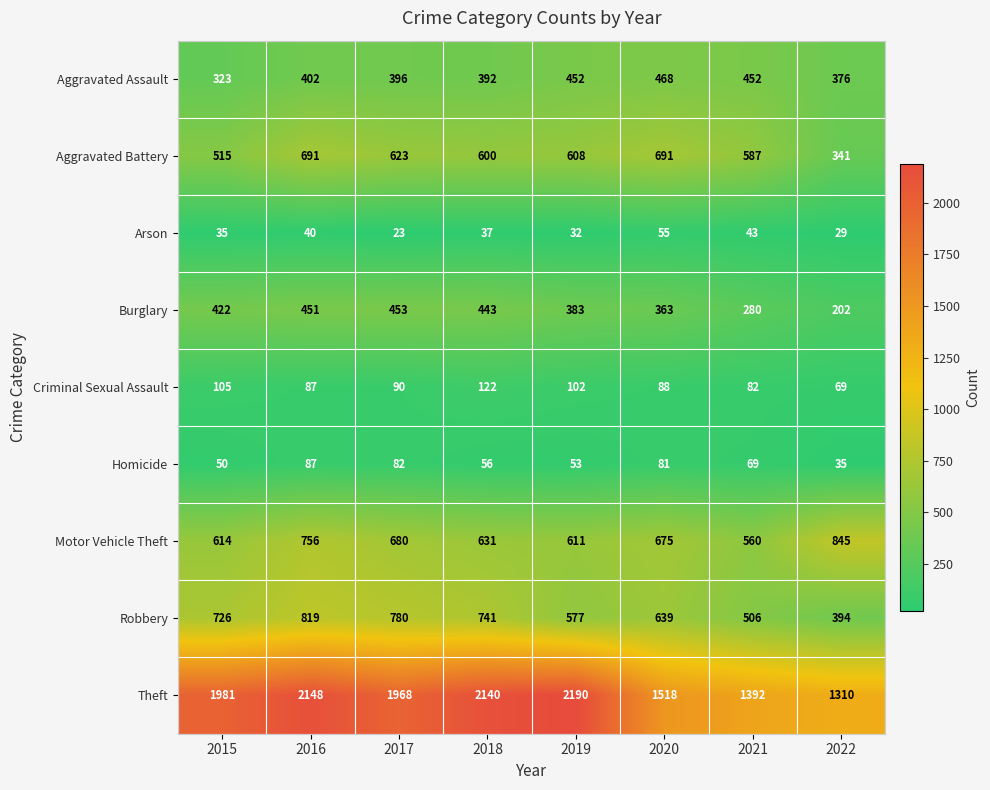

What is the sum of the Aggravated Assault values at 2019 and 2020?

920